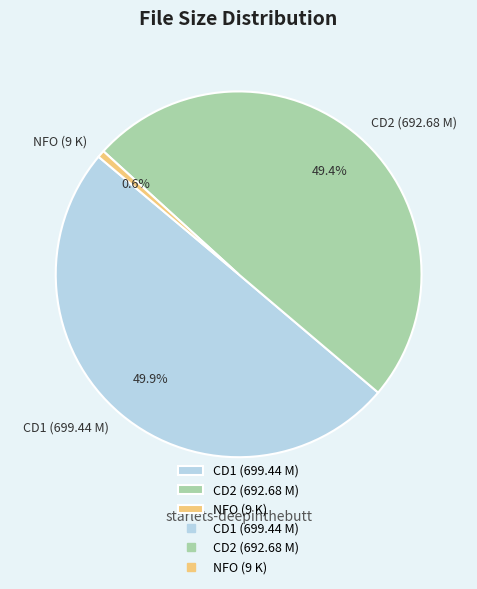

What is the ratio of the value at CD1 (699.44 M) to the value at NFO (9 K)?

77.7